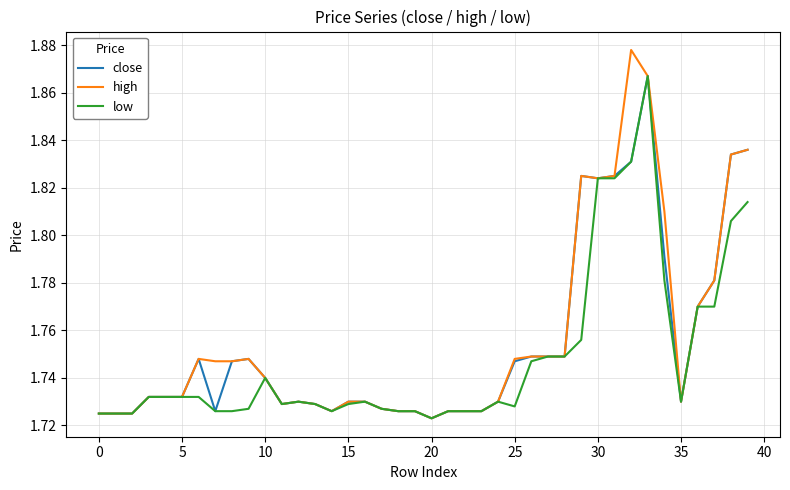

True or false: high has more than 2 interior local peaks.

True